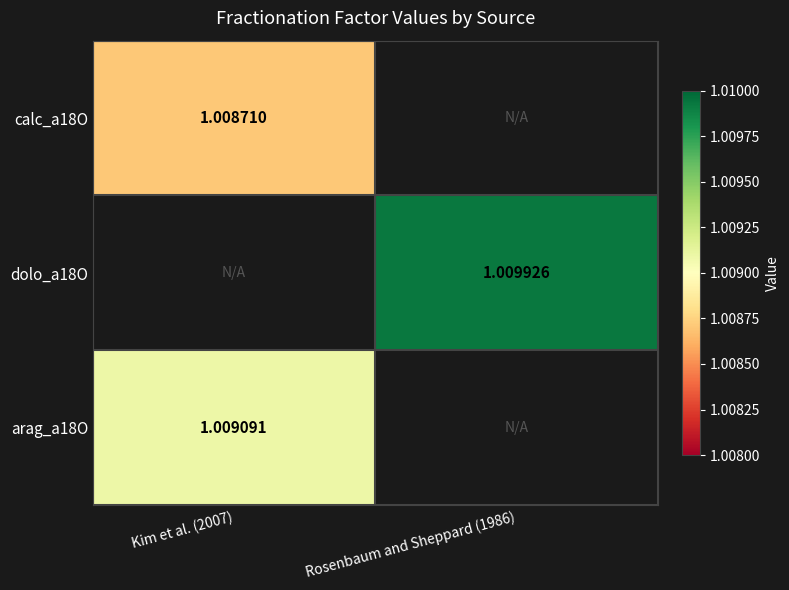

How many positive values does the calc_a18O series have?

1